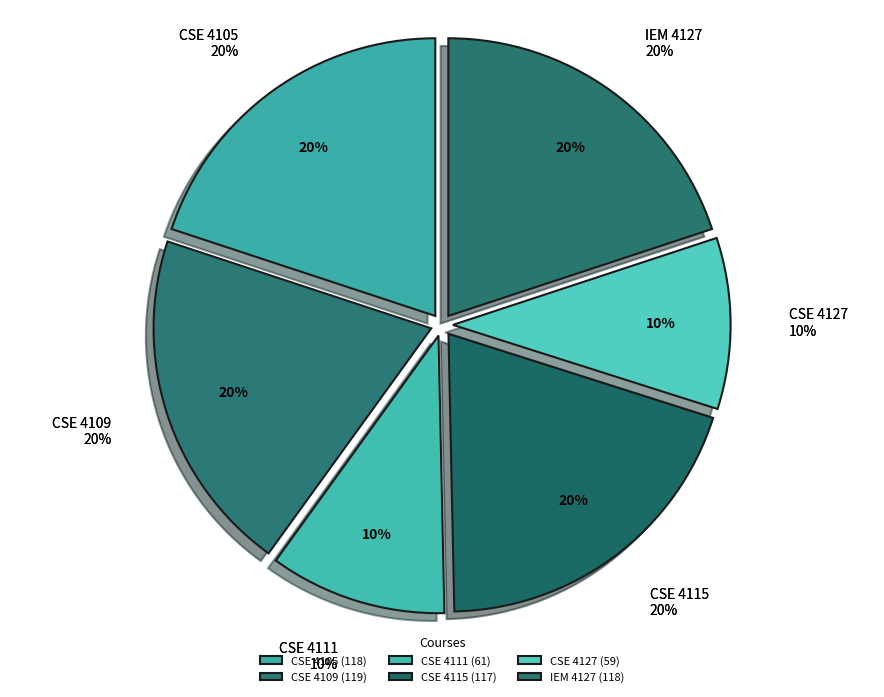

Does any single category account for the majority?

No